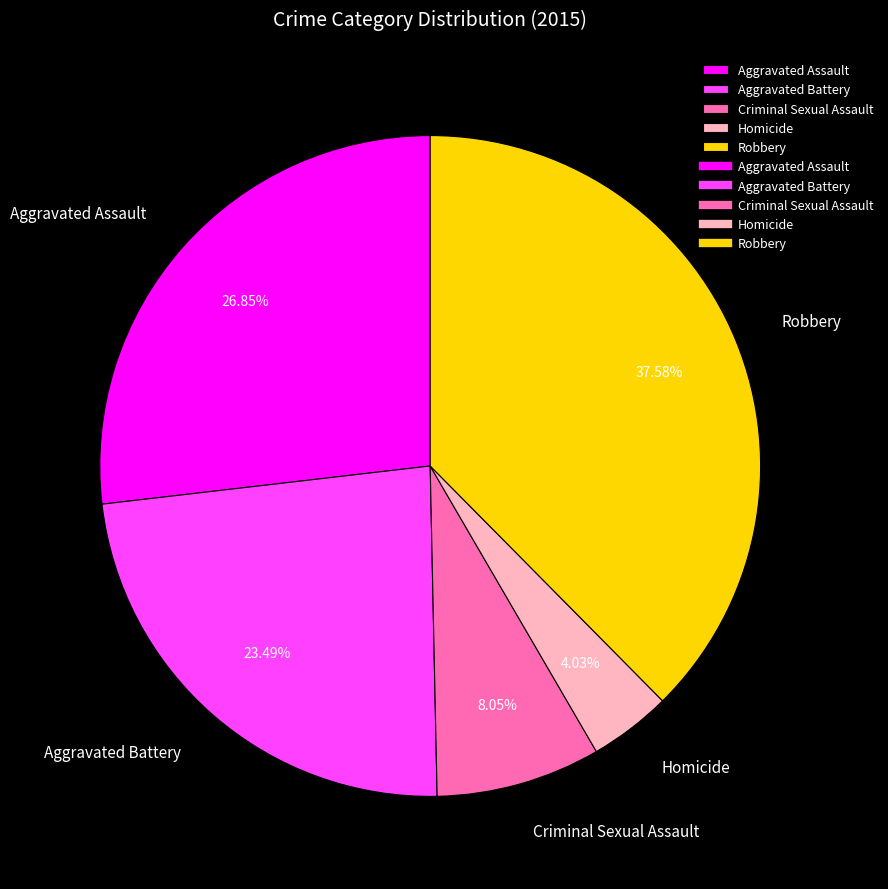

How many segments does this pie chart have?

5